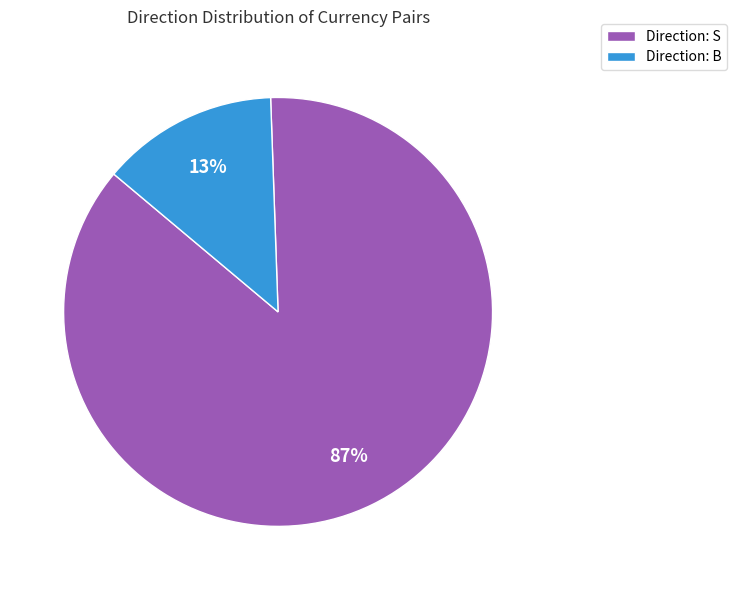

Is it true that Direction: B is 24% of the pie?

False